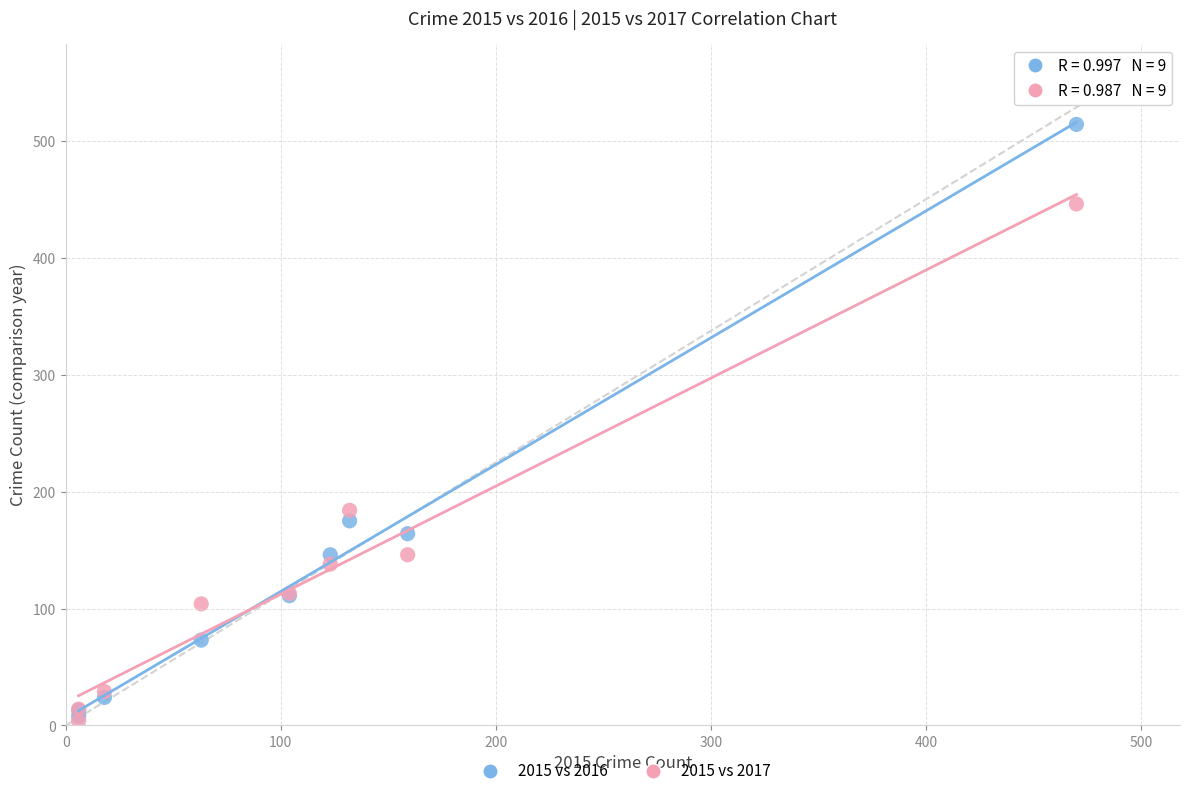

Across all series, what Y value is closest to 259?

184